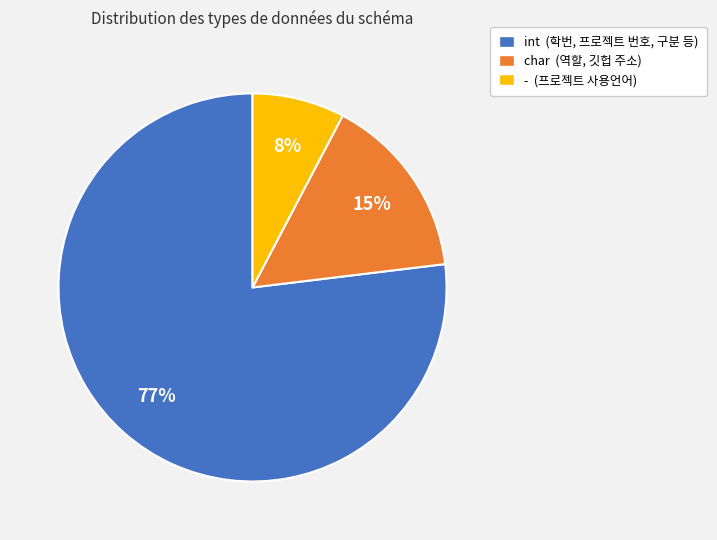

Combined, do int and - account for over 50%?

Yes